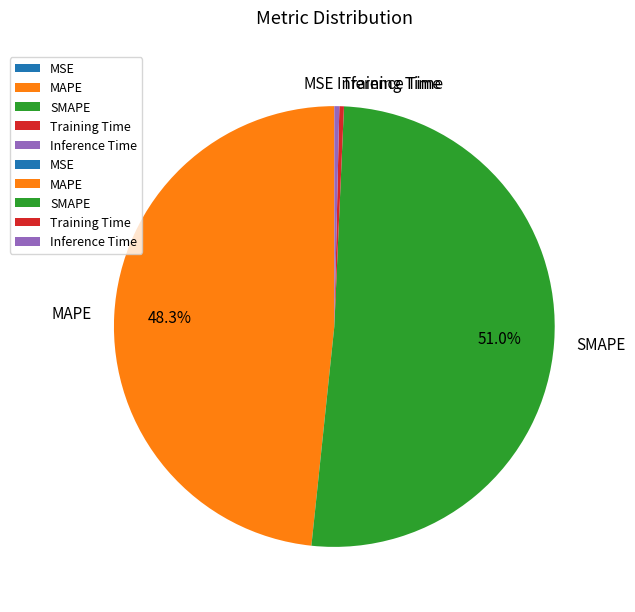

Which slice is the largest?

SMAPE